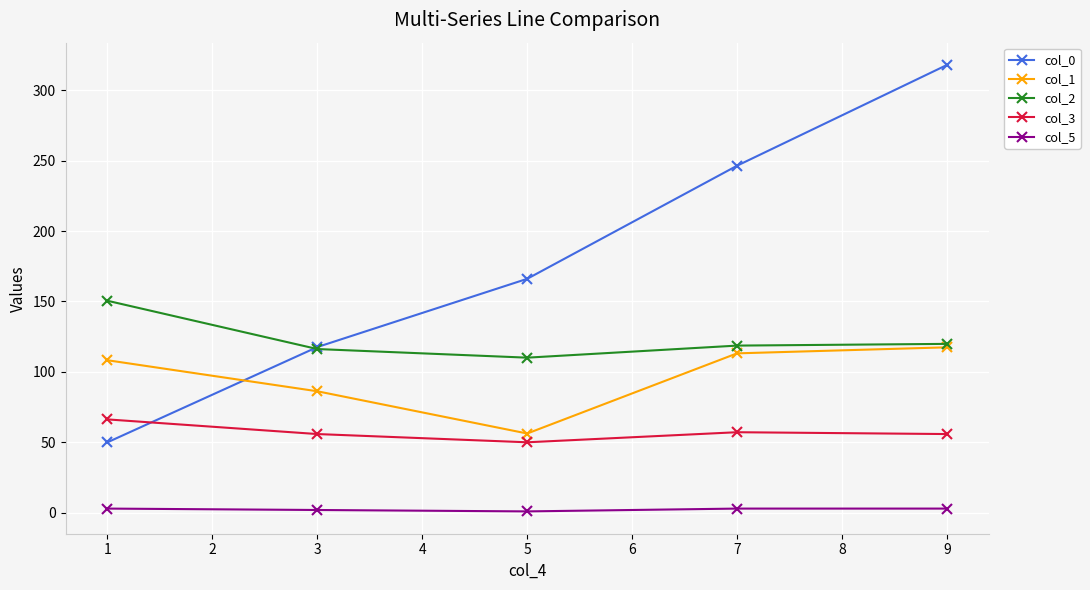

What are all the series names shown in the legend?

col_0, col_1, col_2, col_3, col_5